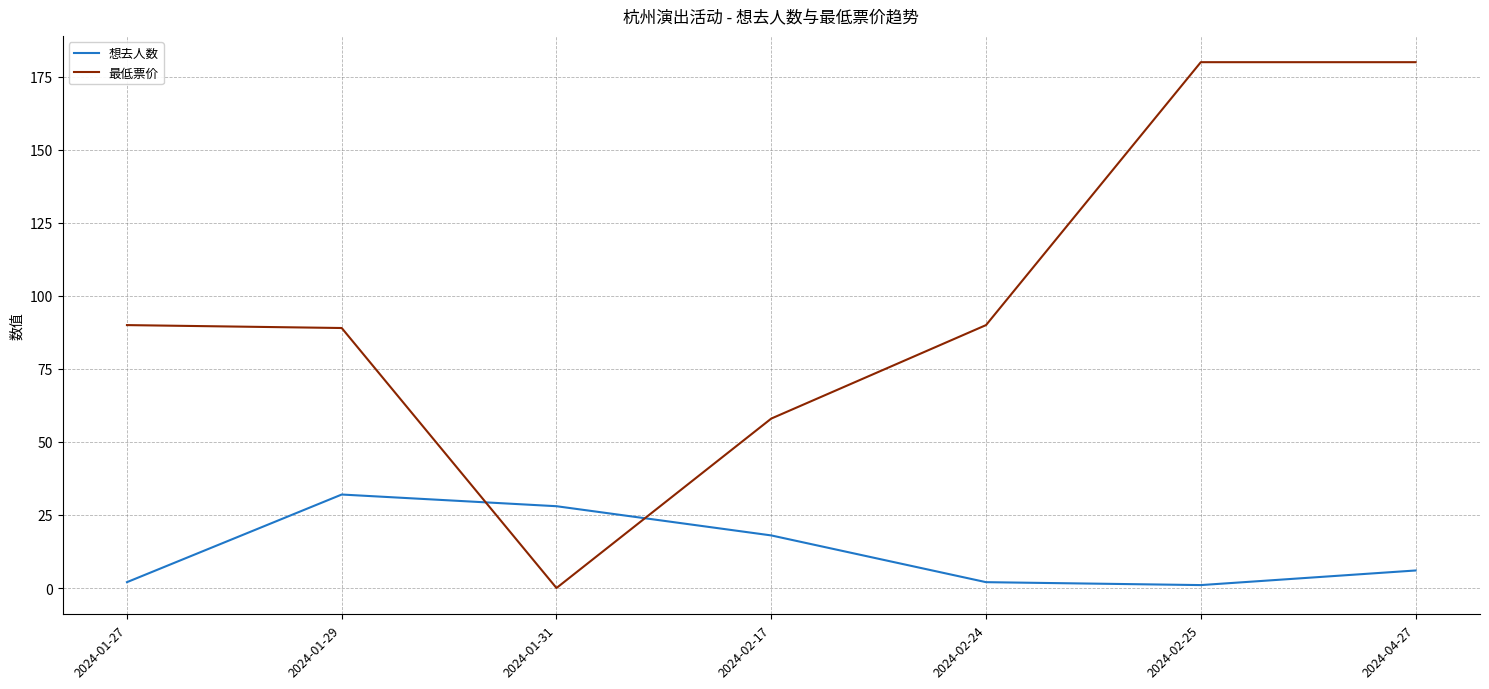

Between which two adjacent categories do 最低票价 and 想去人数 first intersect?

2024-01-29 and 2024-01-31